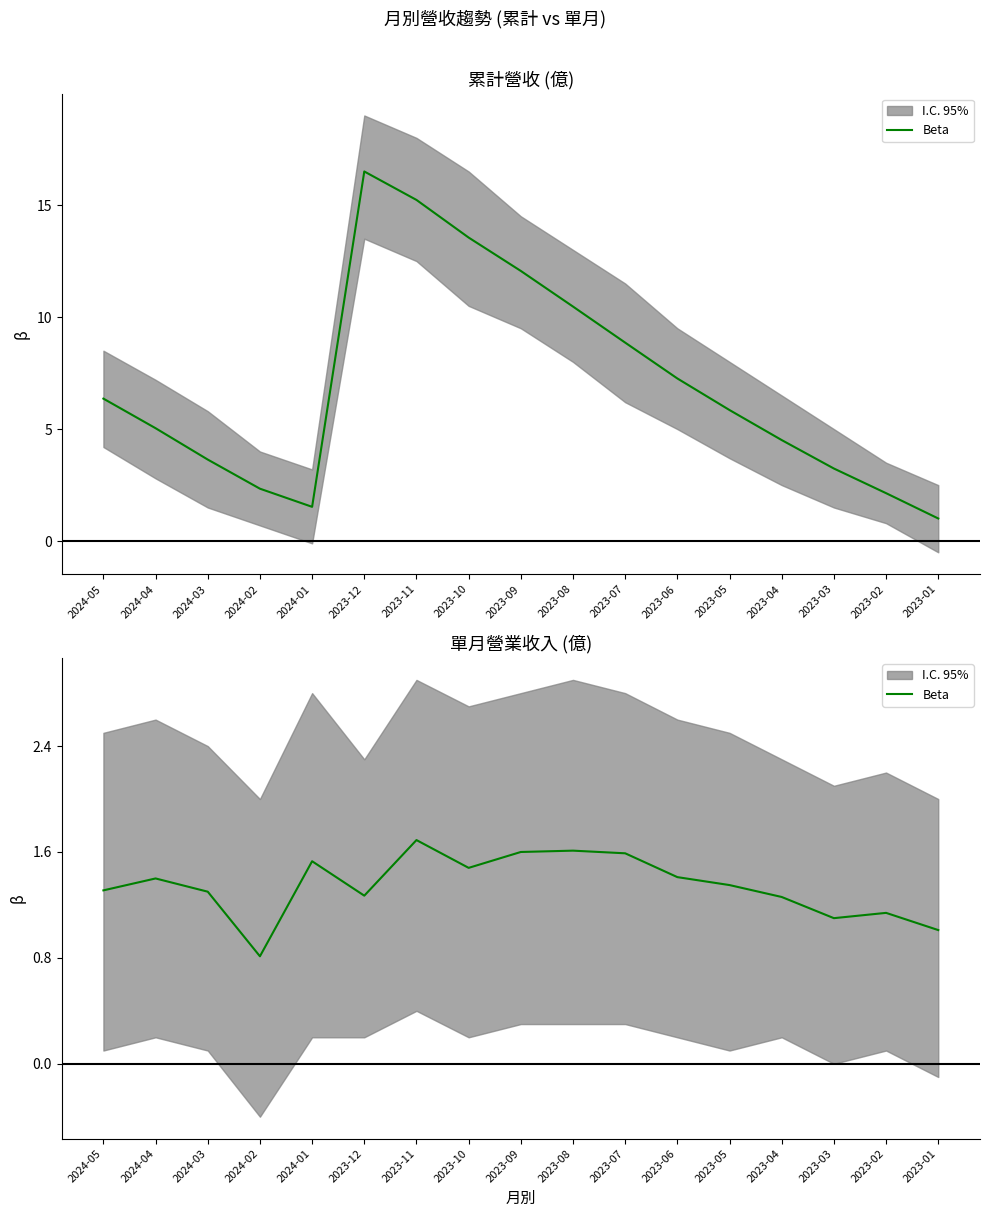

What is the label of the 6th point from the right?

2023-06